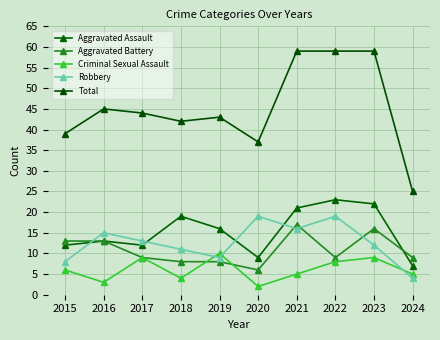

True or false: Robbery and Aggravated Assault cross at least once.

True